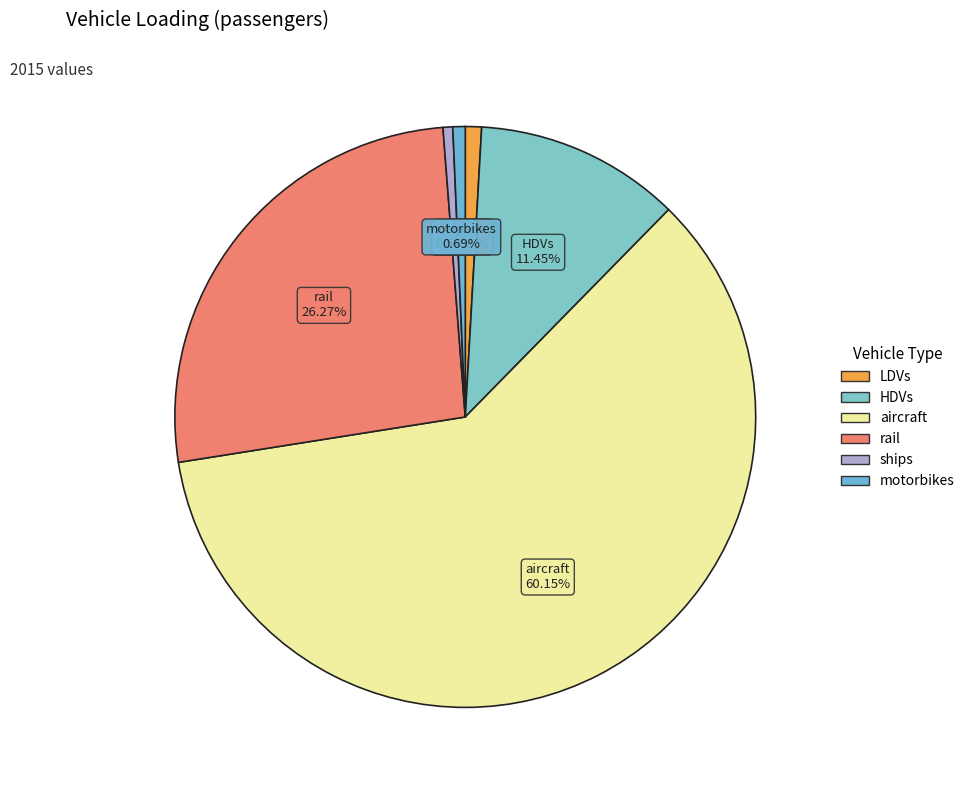

Approximately how many times larger is the value at rail compared to motorbikes?

38.3